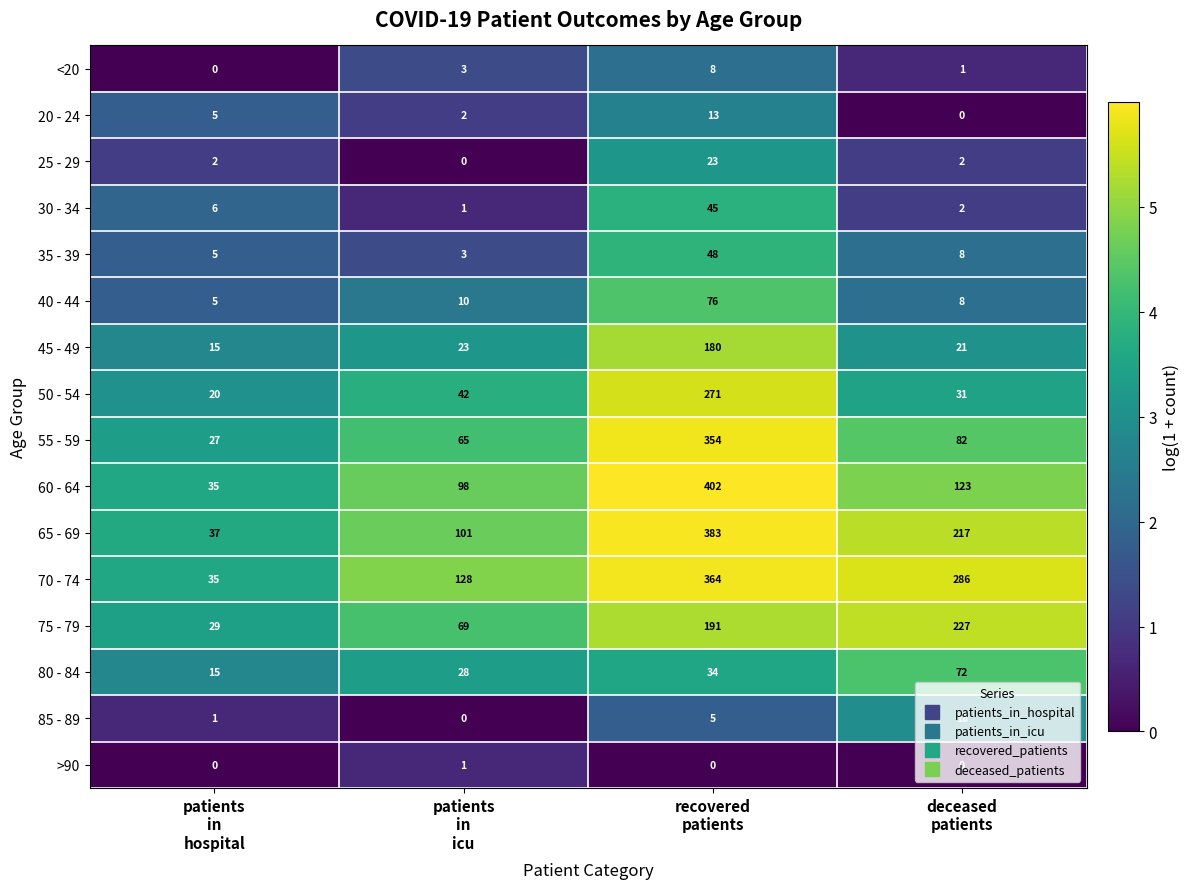

Which series has the largest range (max minus min)?

60 - 64